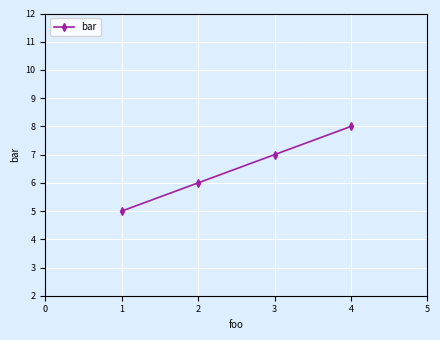

Reading left to right, list all the values displayed in this chart.

5	6	7	8